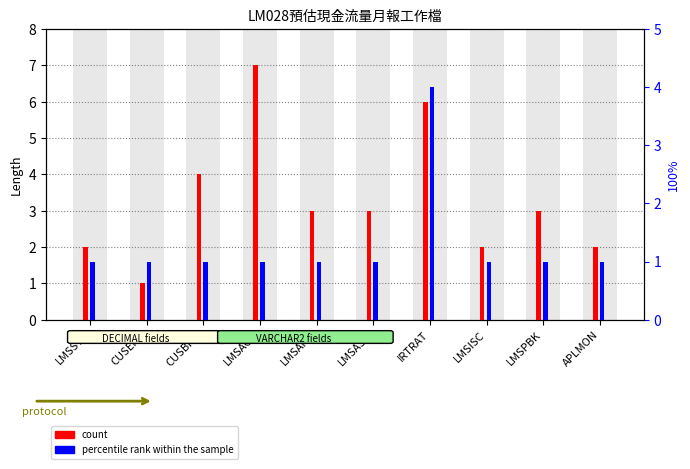

What is the greatest value displayed?

7